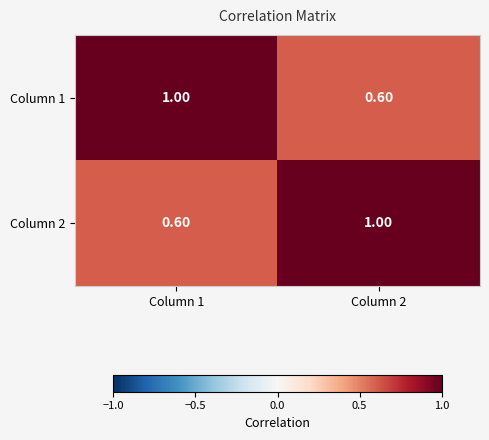

What is the difference between the maximum and minimum values in the Column 2 series?

0.4